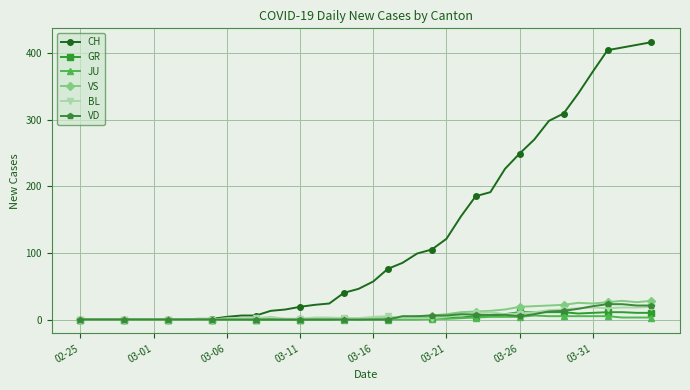

Which series has the largest range (max minus min)?

CH